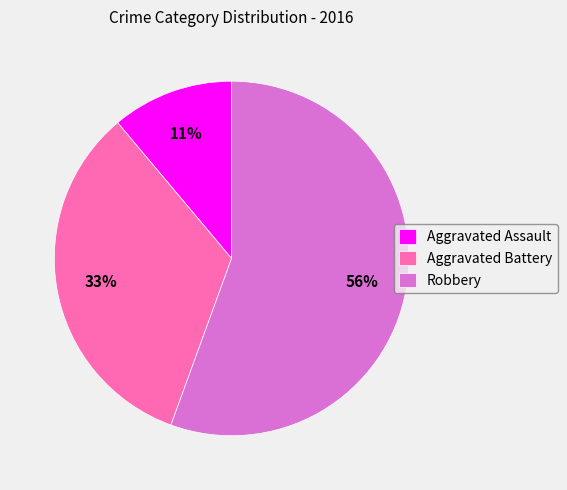

To the nearest percent, what is the average slice percentage?

33%